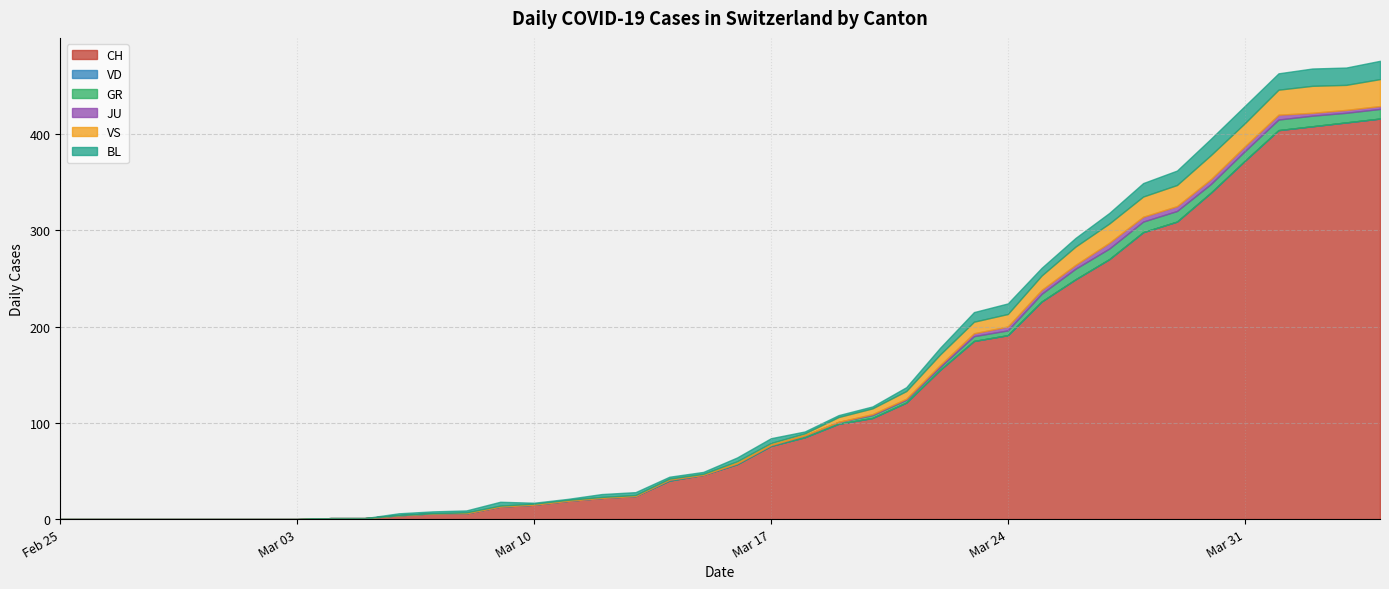

What is the sum of all CH values?

4974